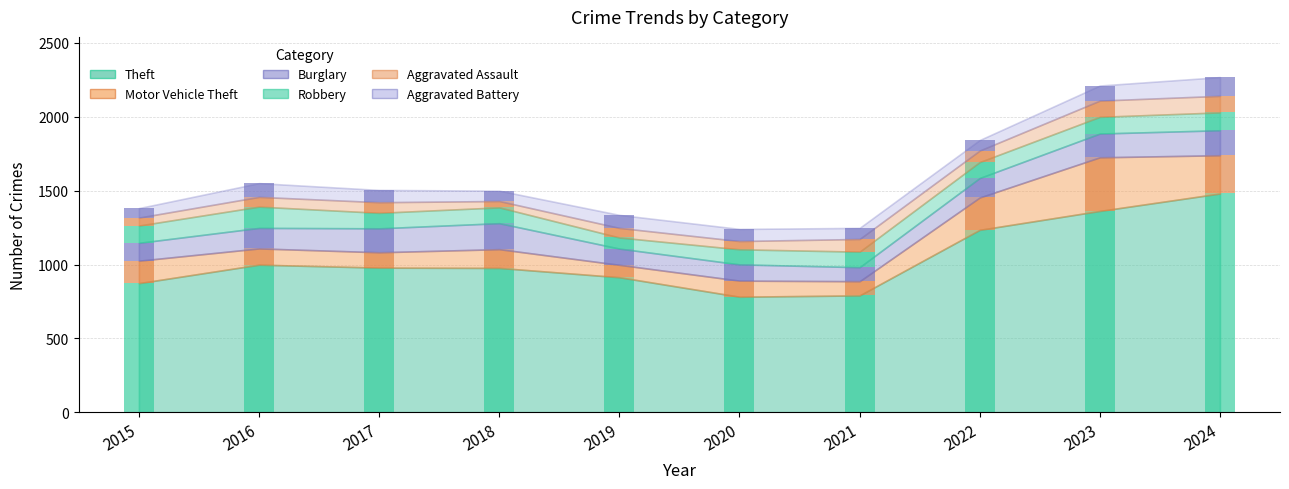

Read the Robbery value at 2017.

105